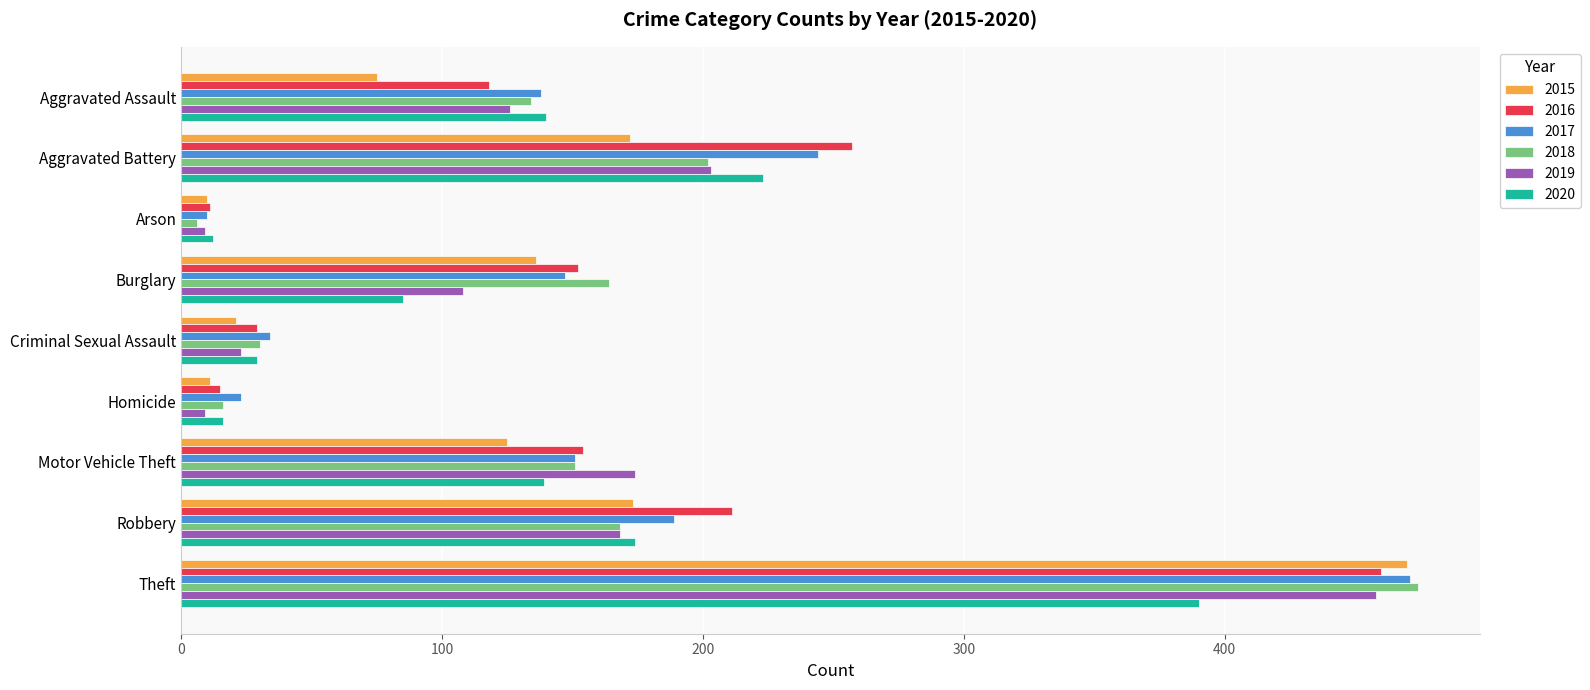

What is the sum of all 2018 values?

1345